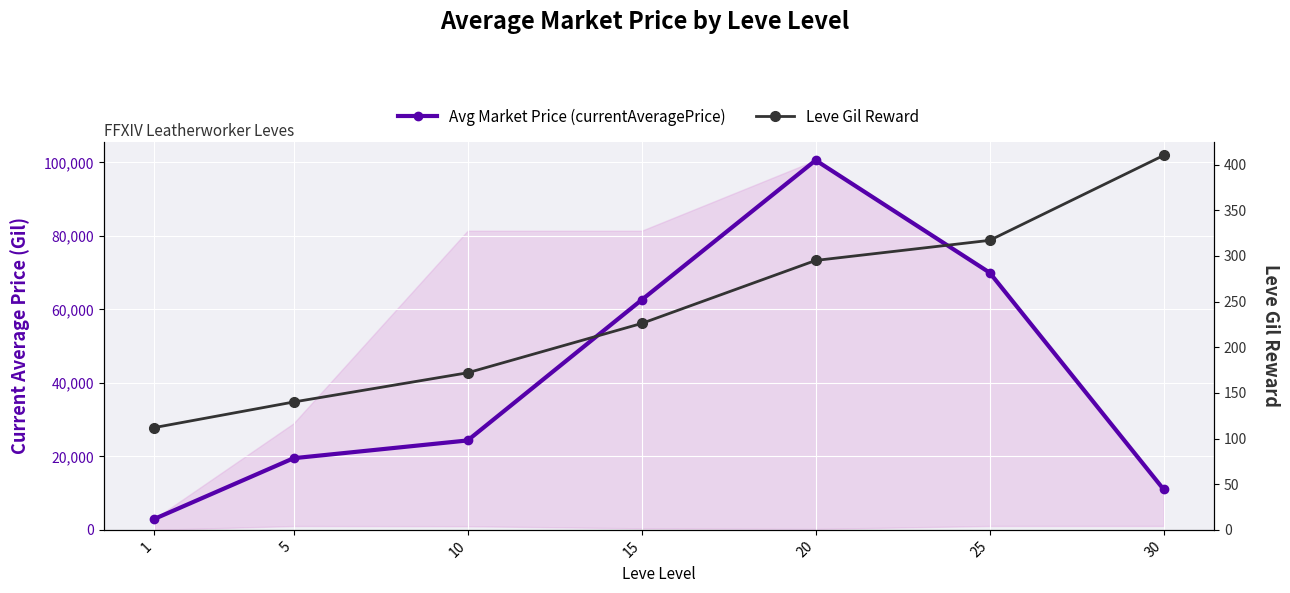

Which series has the largest total across all categories?

Avg Market Price (currentAveragePrice)